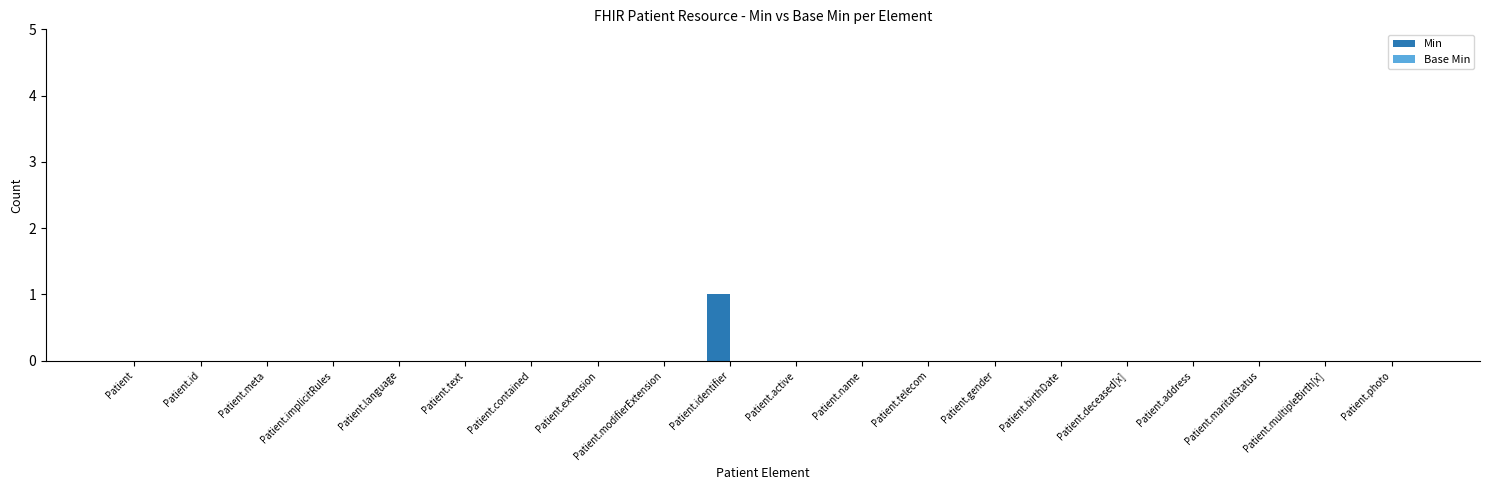

The chart shows a value of 0 at Patient.address. True or false?

True